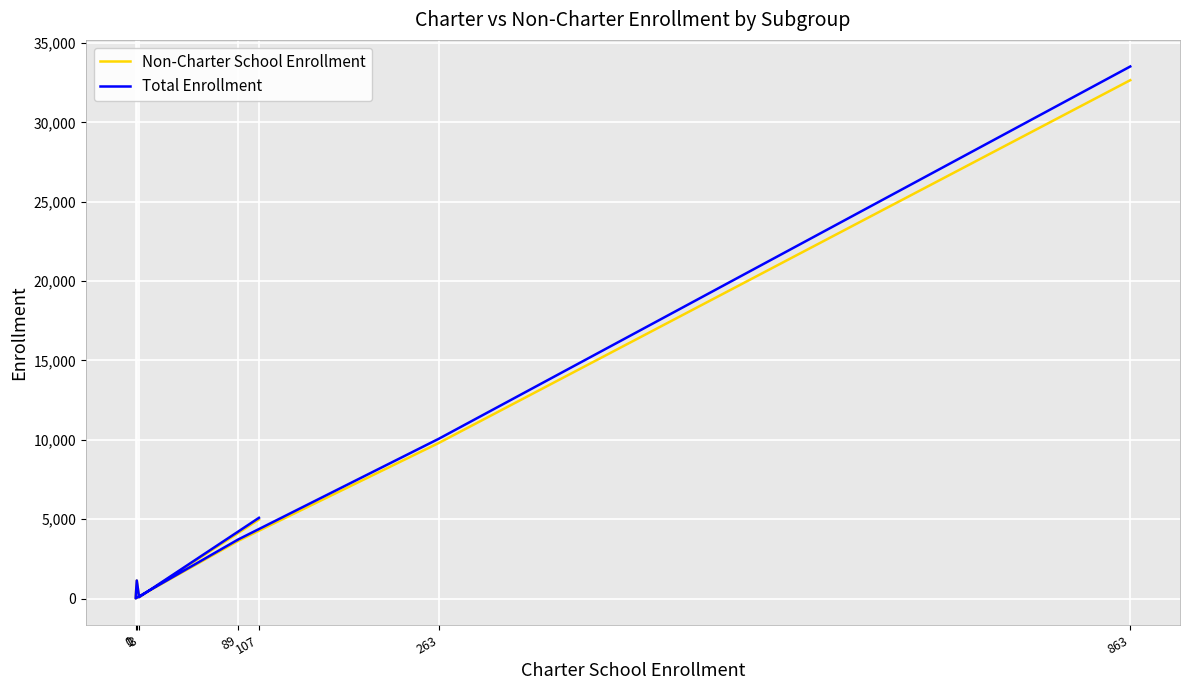

The Non-Charter School Enrollment series shows 86 at 3. True or false?

True